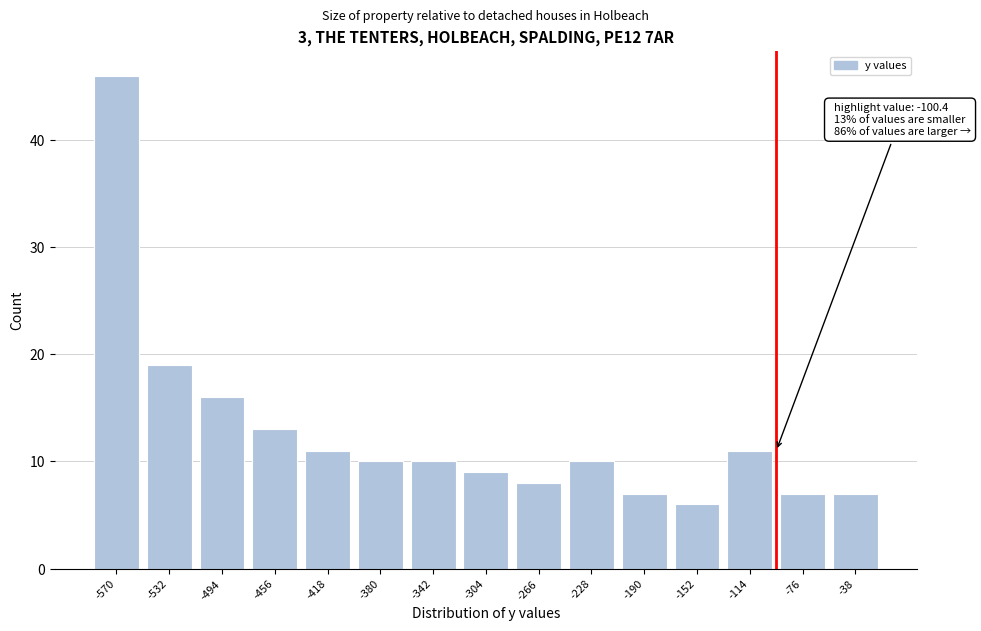

Reading left to right, extract all data points from this chart.

-570=46	-532=19	-494=16	-456=13	-418=11	-380=10	-342=10	-304=9	-266=8	-228=10	-190=7	-152=6	-114=11	-76=7	-38=7